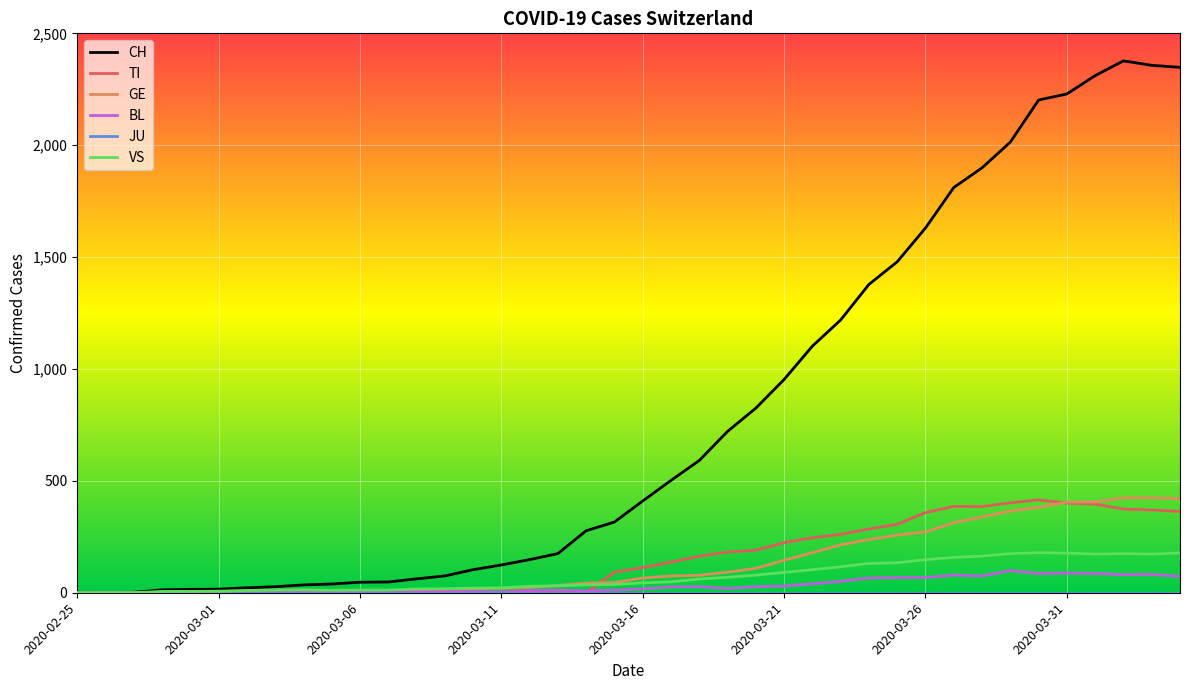

What is the sum of all CH values?

31903